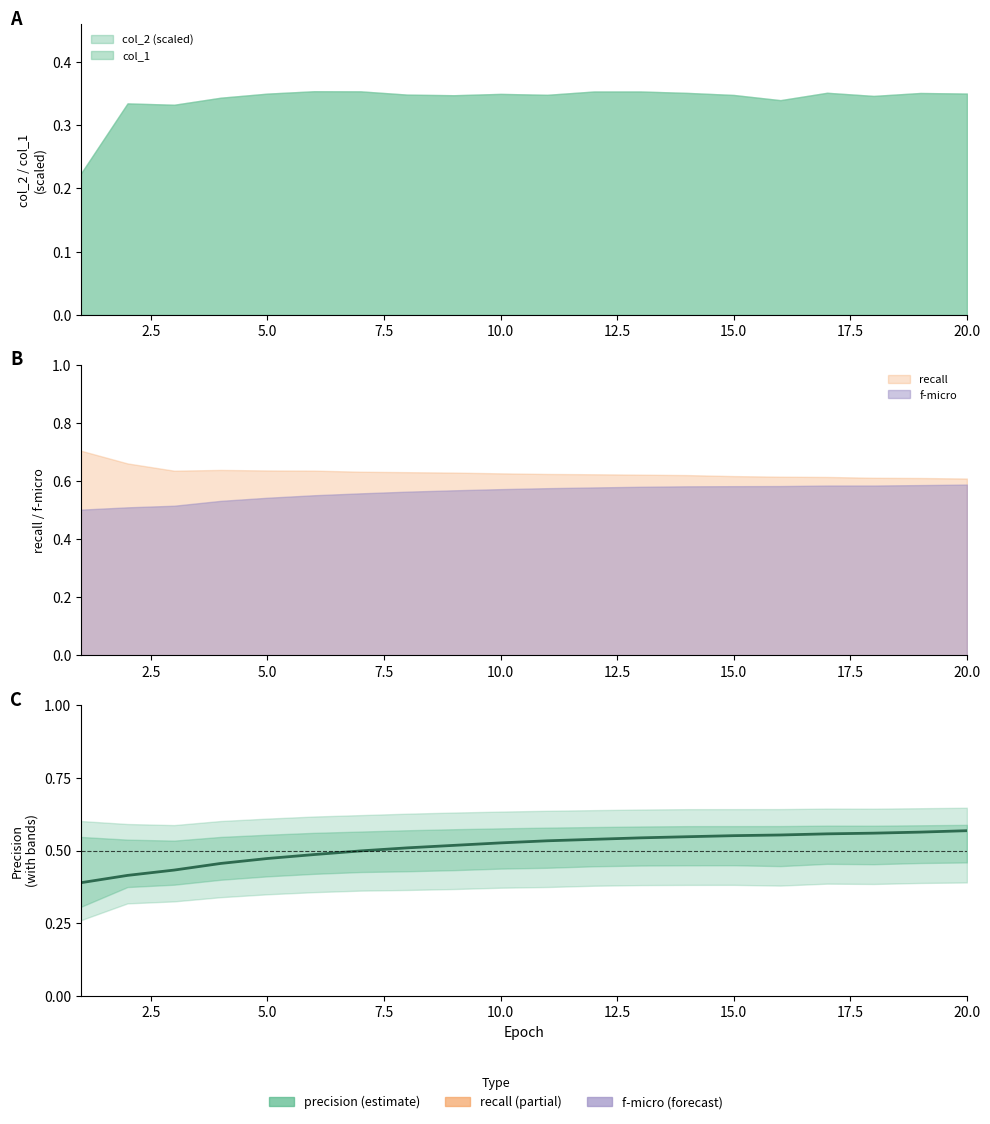

How many lines are shown in the chart?

1